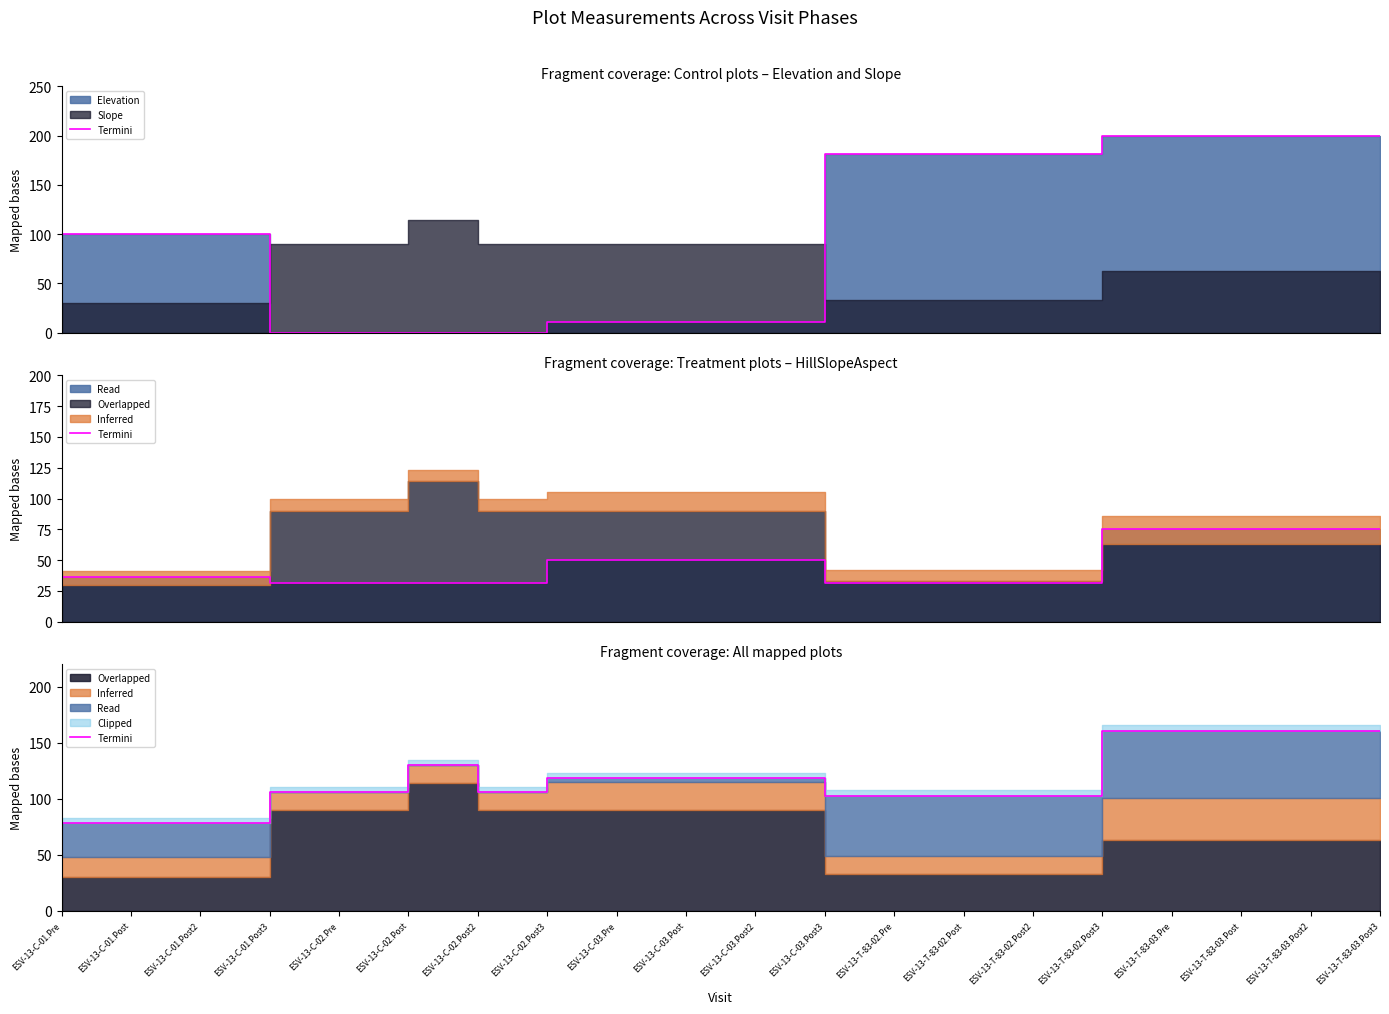

What is the change in value from ESV-13-C-03.Pre to ESV-13-T-83-03.Pre?

+42.5